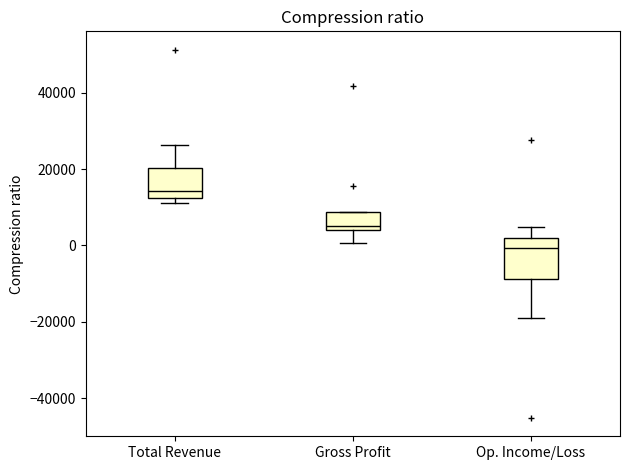

Comparing the boxes themselves (not the whiskers), which one is the tallest?

Op. Income/Loss